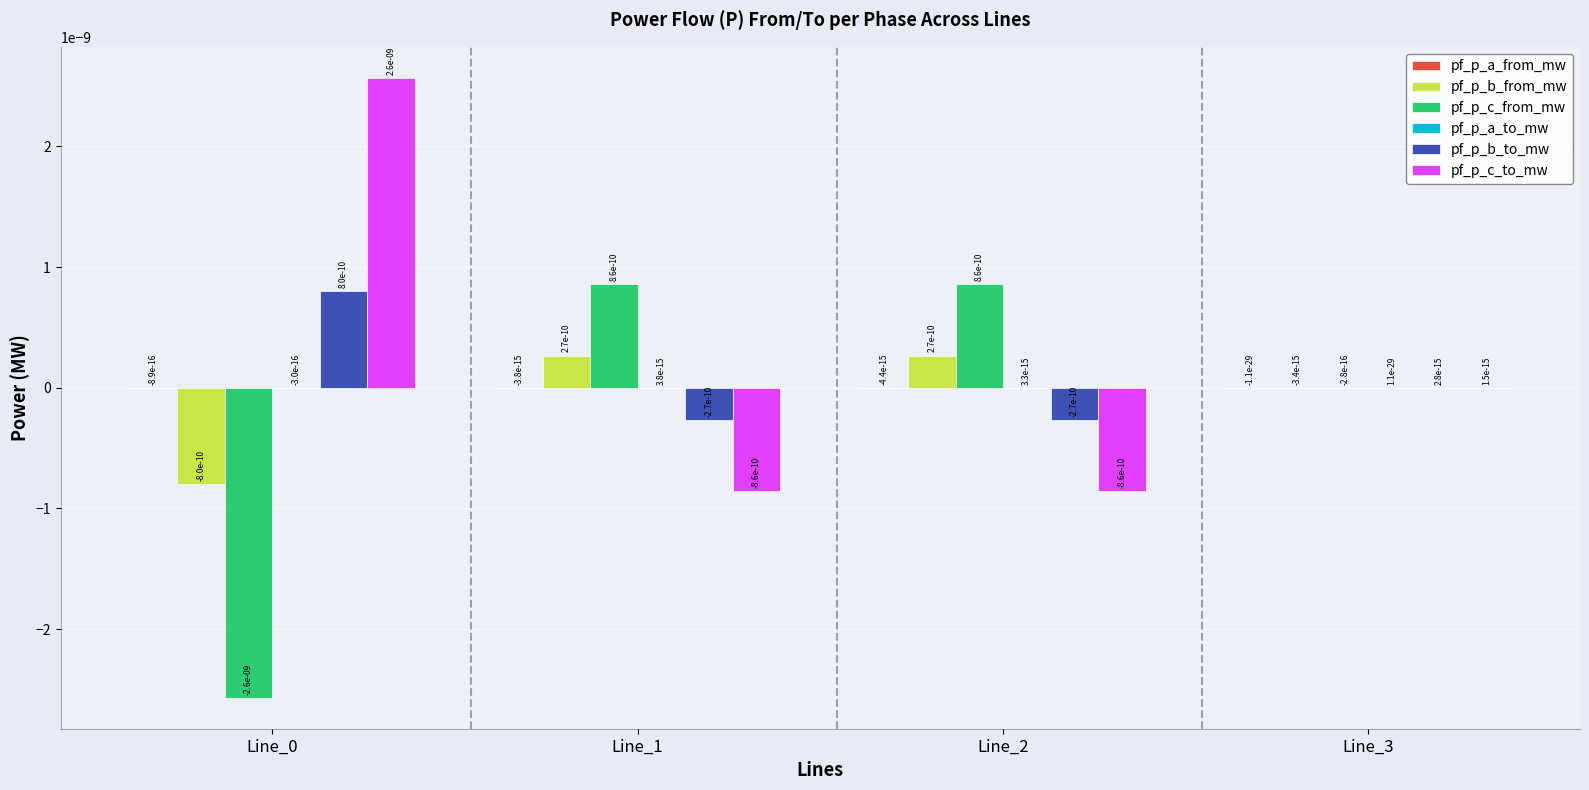

Is it true that pf_p_b_from_mw equals -0.0 at Line_0?

True